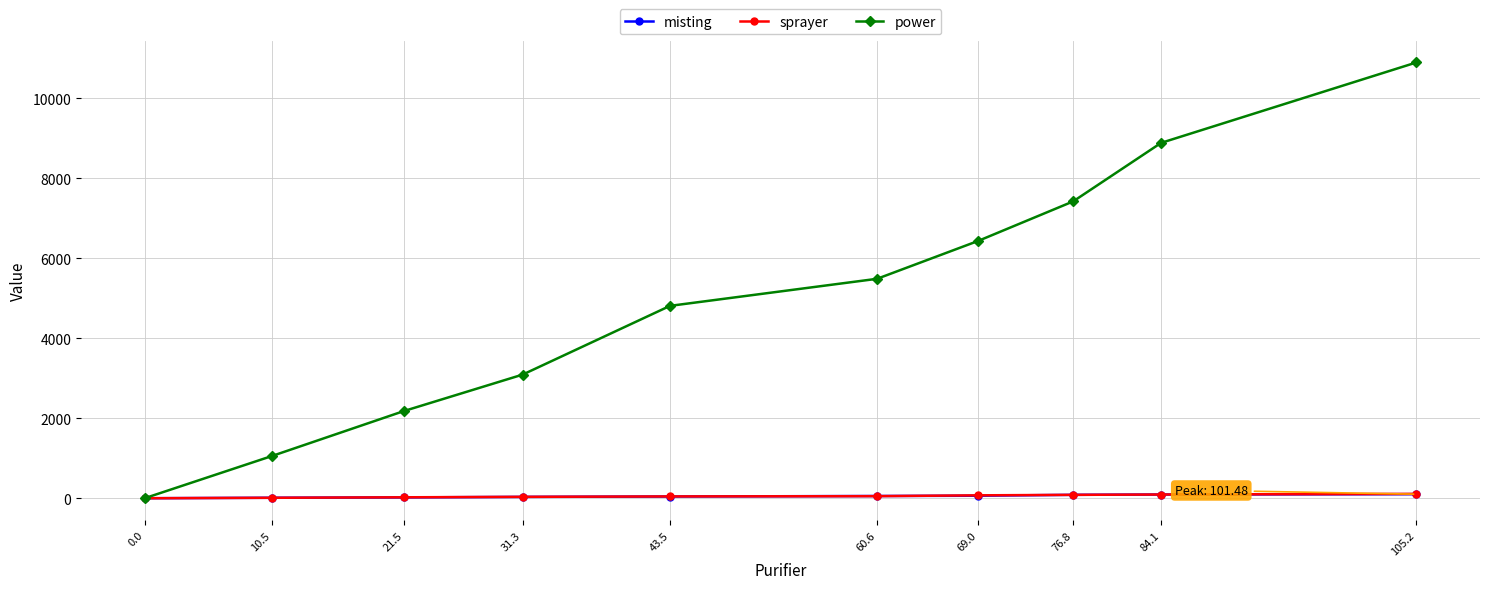

Does the chart display data point markers on the line(s)?

Yes